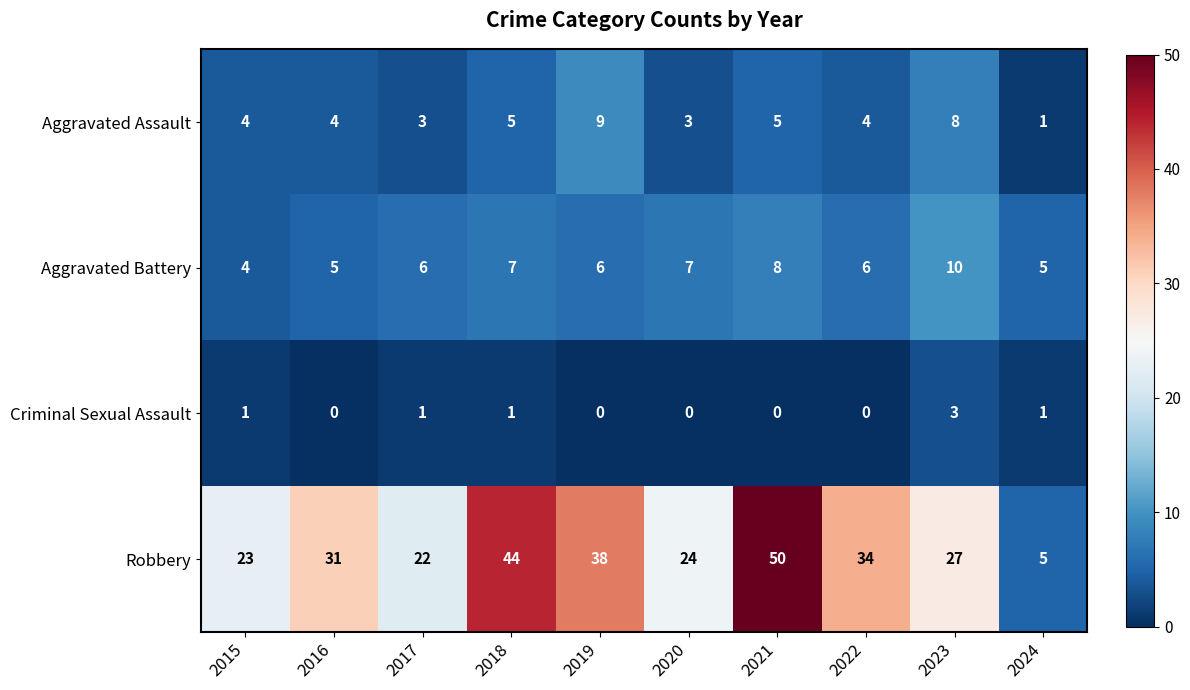

At which category does the chart reach its peak across all series?

2021